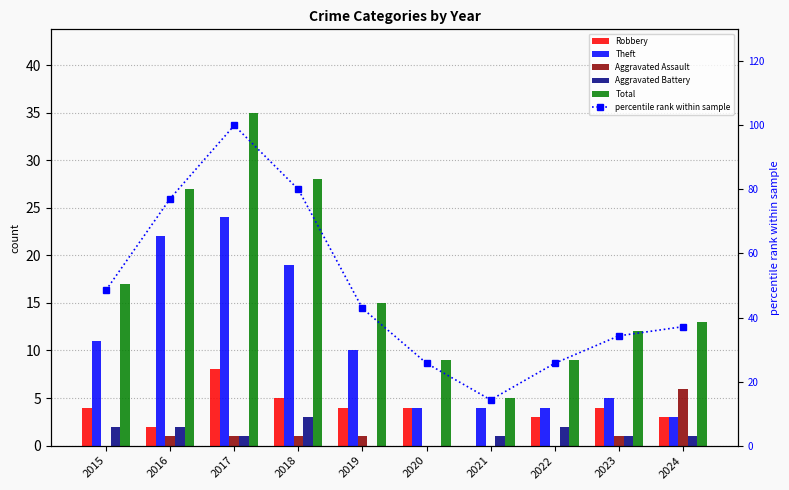

Where is percentile rank within sample nearest to the value 57?

2015